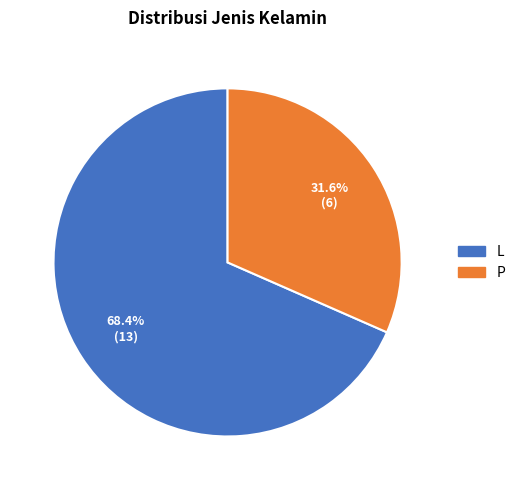

Is there any slice that represents more than half of the pie?

Yes